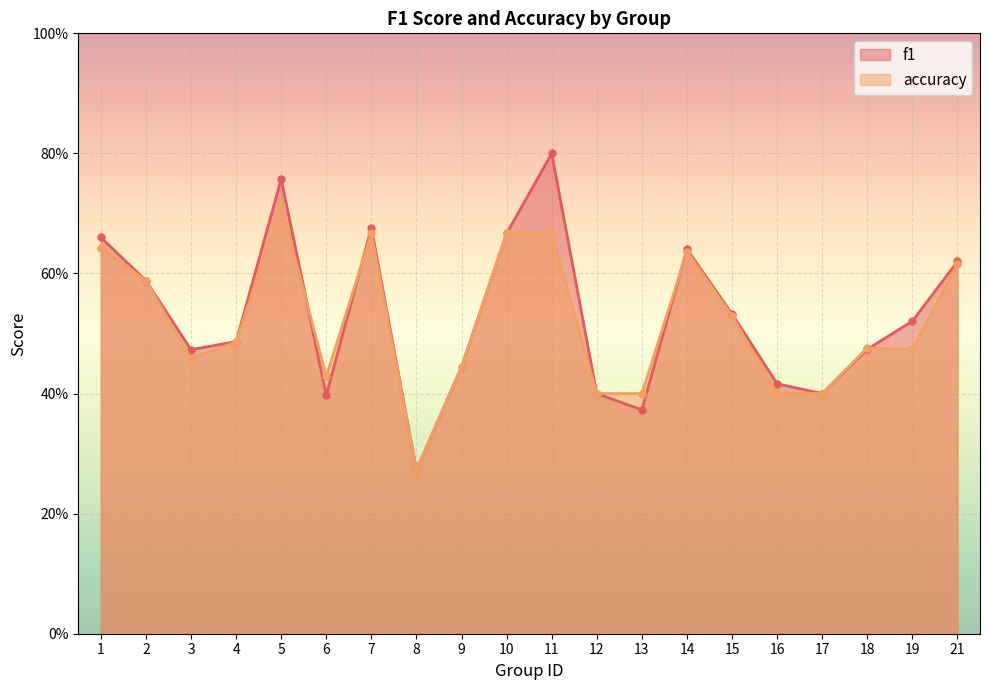

How many lines are shown in the chart?

2